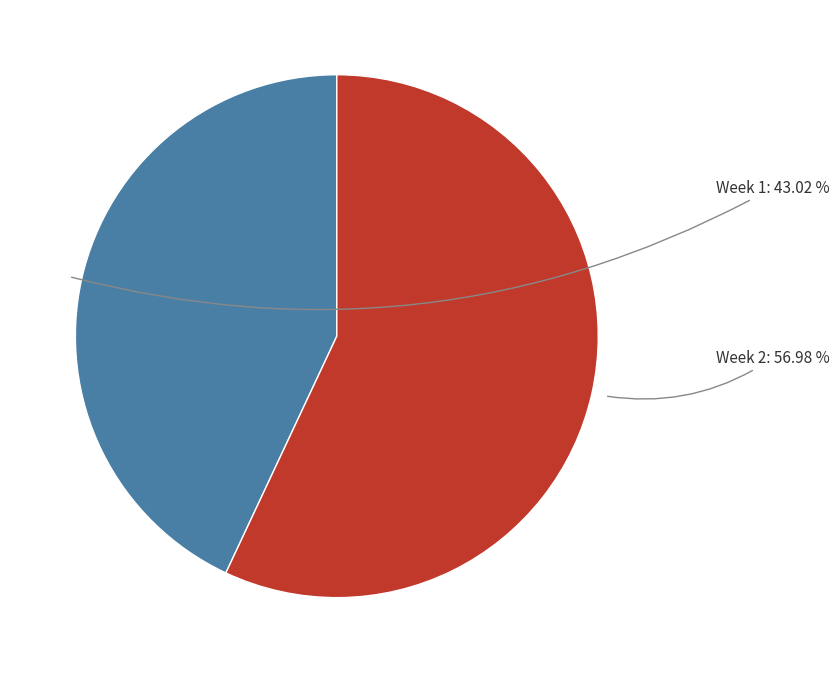

How many segments does this pie chart have?

2